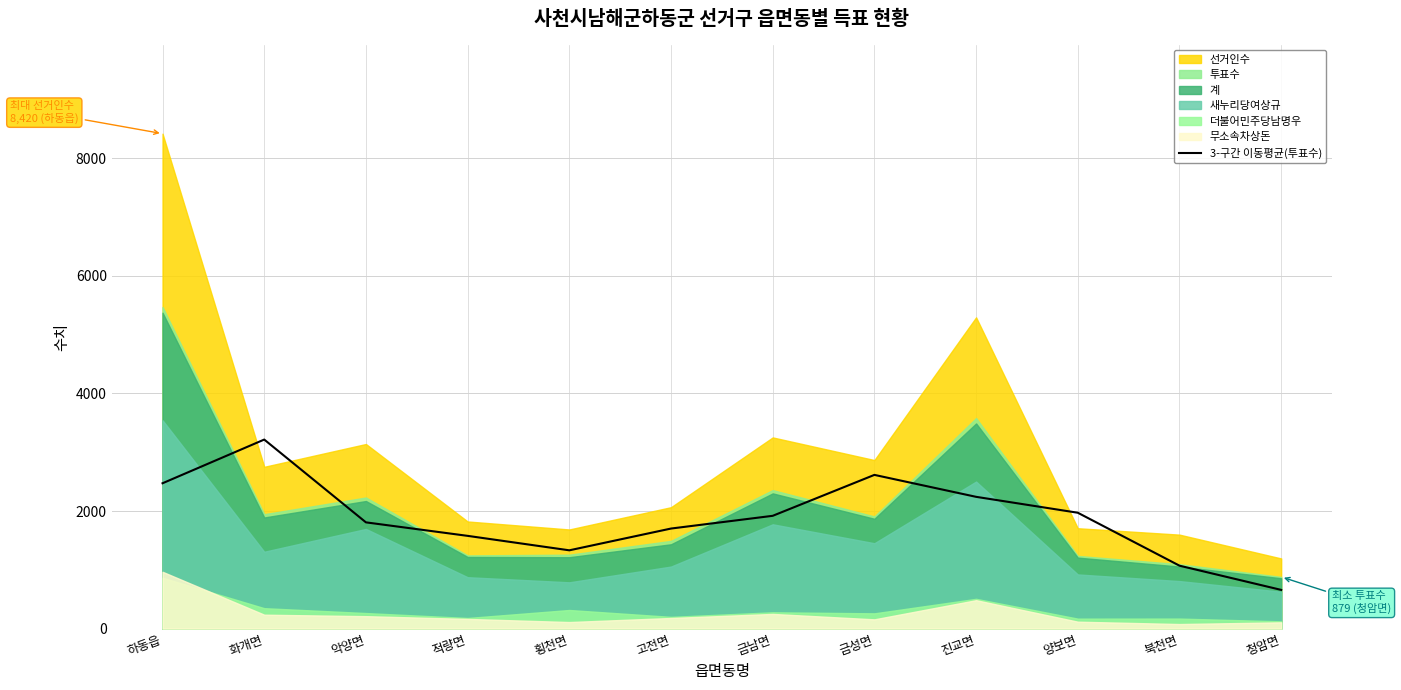

The 3-구간 이동평균(투표수) series shows 1070.0 at 북천면. True or false?

True